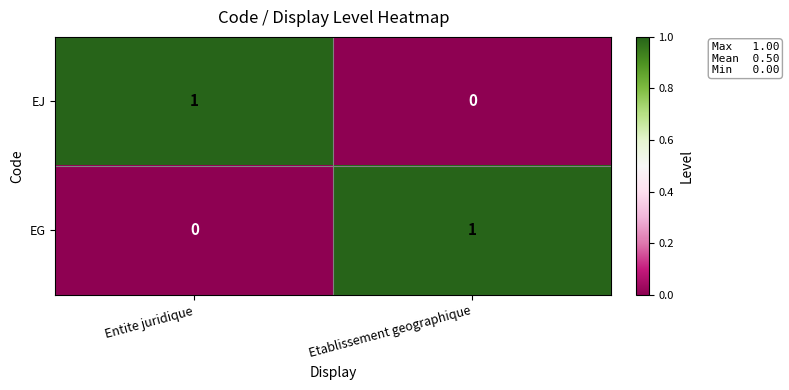

Reading left to right, transcribe all the data shown in this chart.

EJ: Entite juridique=1	Etablissement geographique=0
EG: Entite juridique=0	Etablissement geographique=1